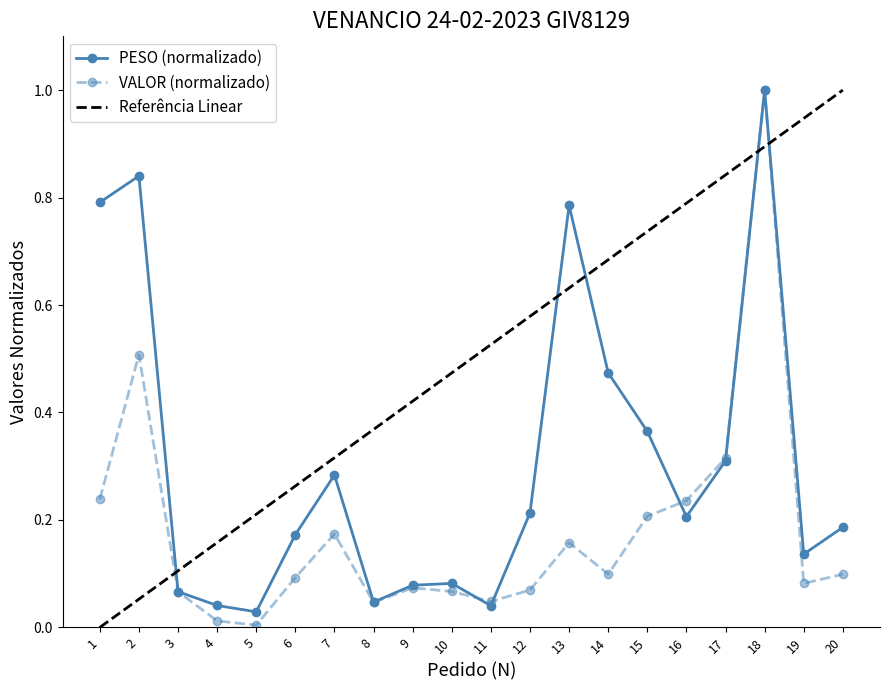

What is the difference between the PESO values at 13 and 5?

0.8